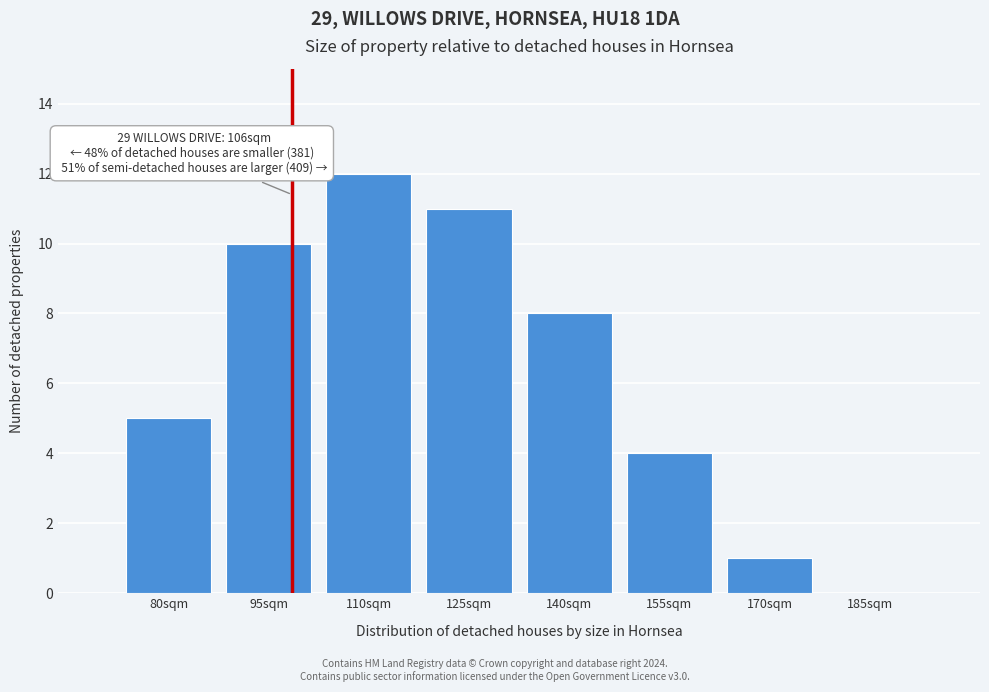

Reading left to right, what are all the values shown in this chart?

80sqm=5	95sqm=10	110sqm=12	125sqm=11	140sqm=8	155sqm=4	170sqm=1	185sqm=0